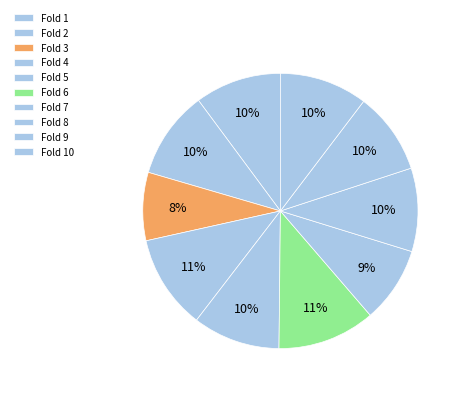

Do Fold 8 and Fold 5 together represent more than half of the pie?

No